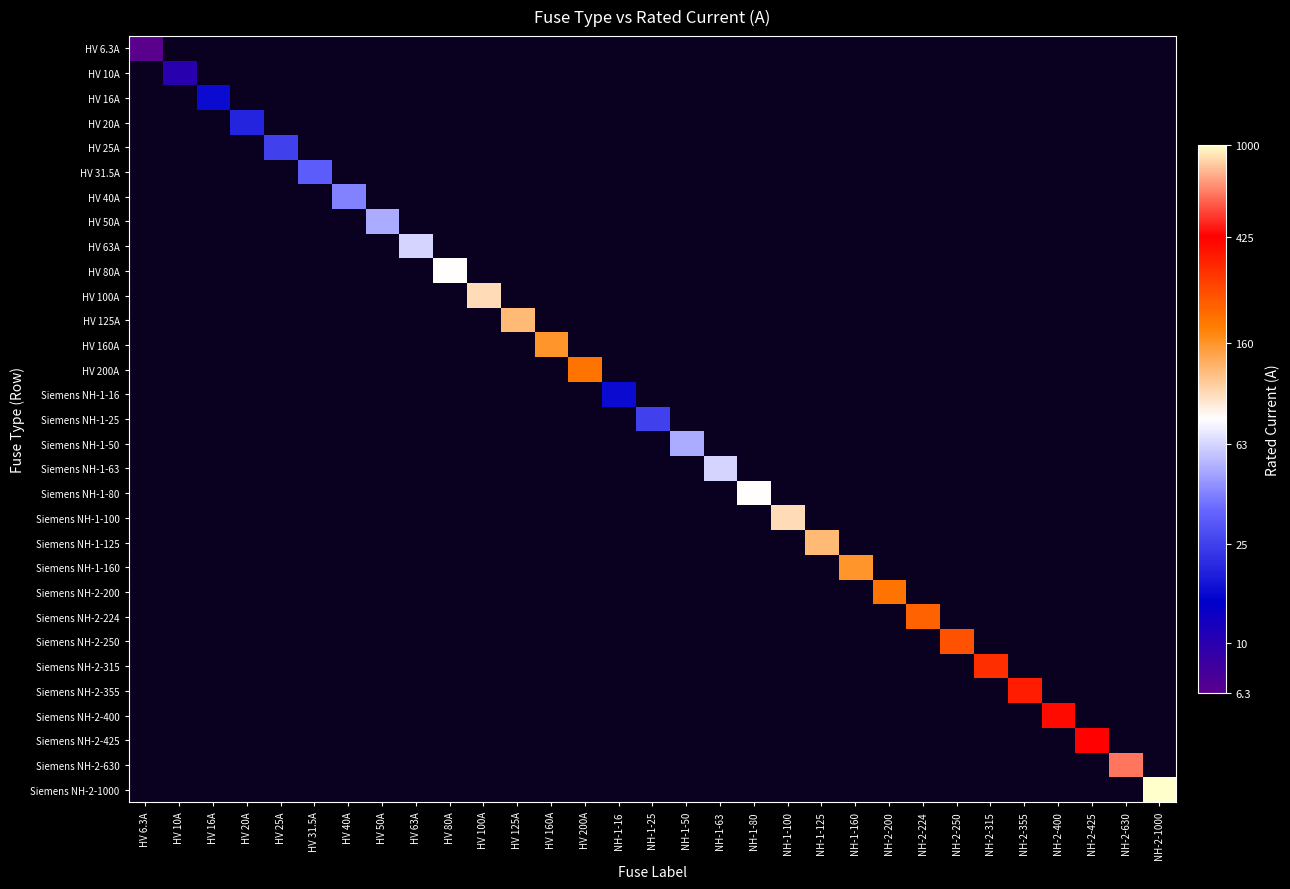

List the labels in order of Siemens NH-2-630 value, smallest first.

HV 6.3A, HV 10A, HV 16A, HV 20A, HV 25A, HV 31.5A, HV 40A, HV 50A, HV 63A, HV 80A, HV 100A, HV 125A, HV 160A, HV 200A, NH-1-16, NH-1-25, NH-1-50, NH-1-63, NH-1-80, NH-1-100, NH-1-125, NH-1-160, NH-2-200, NH-2-224, NH-2-250, NH-2-315, NH-2-355, NH-2-400, NH-2-425, NH-2-630, NH-2-1000